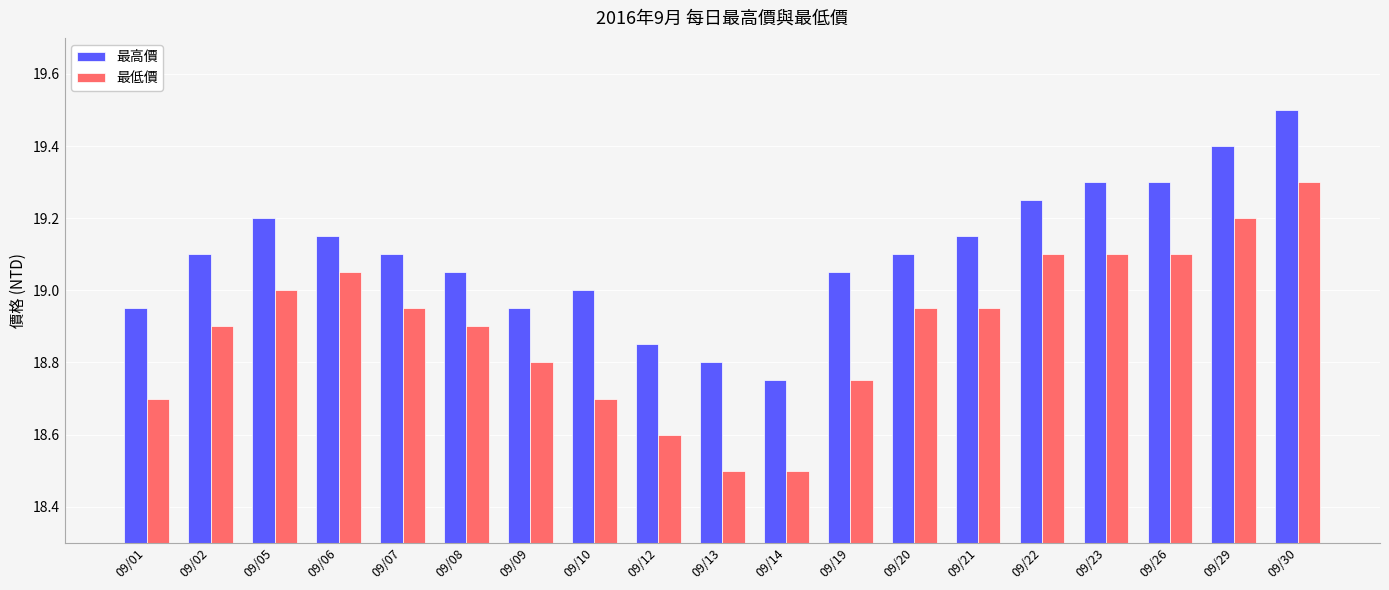

Rank the series at 09/14 from lowest to highest value.

最低價, 最高價